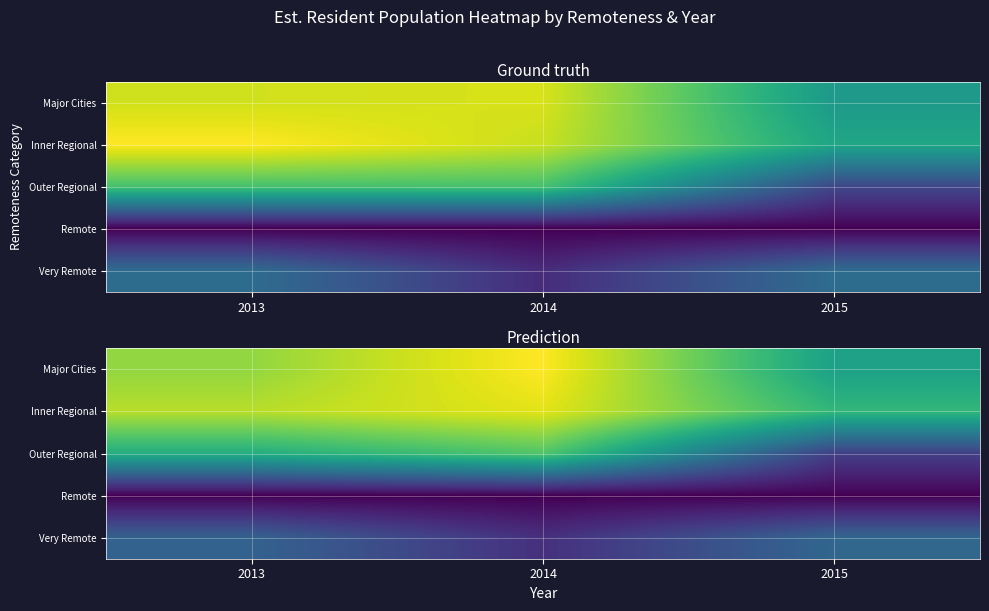

At how many categories does at least one series exceed 33881?

3